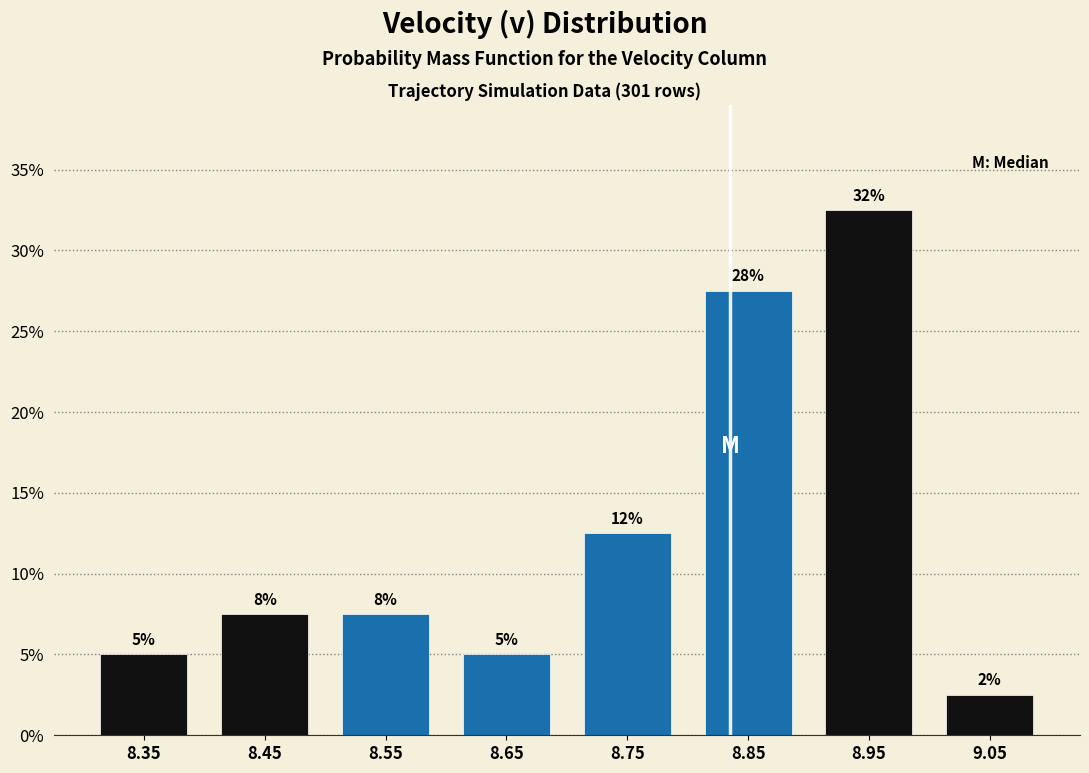

Does the chart contain any negative values?

No